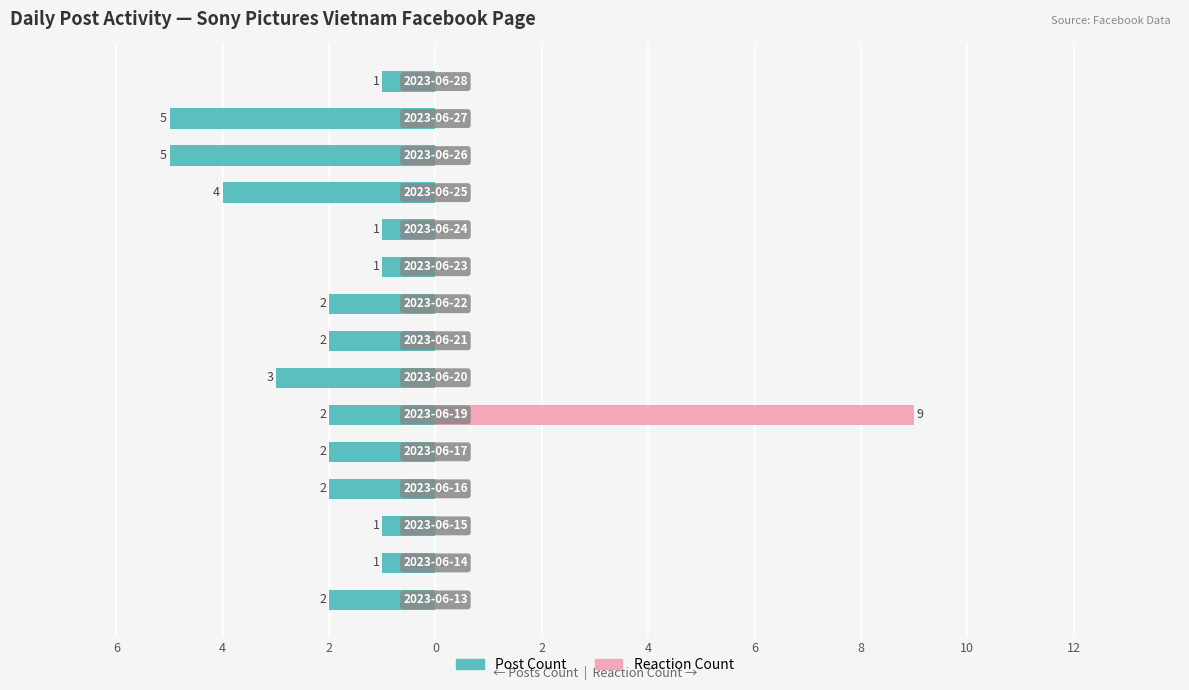

How many categories are shown in the chart?

15